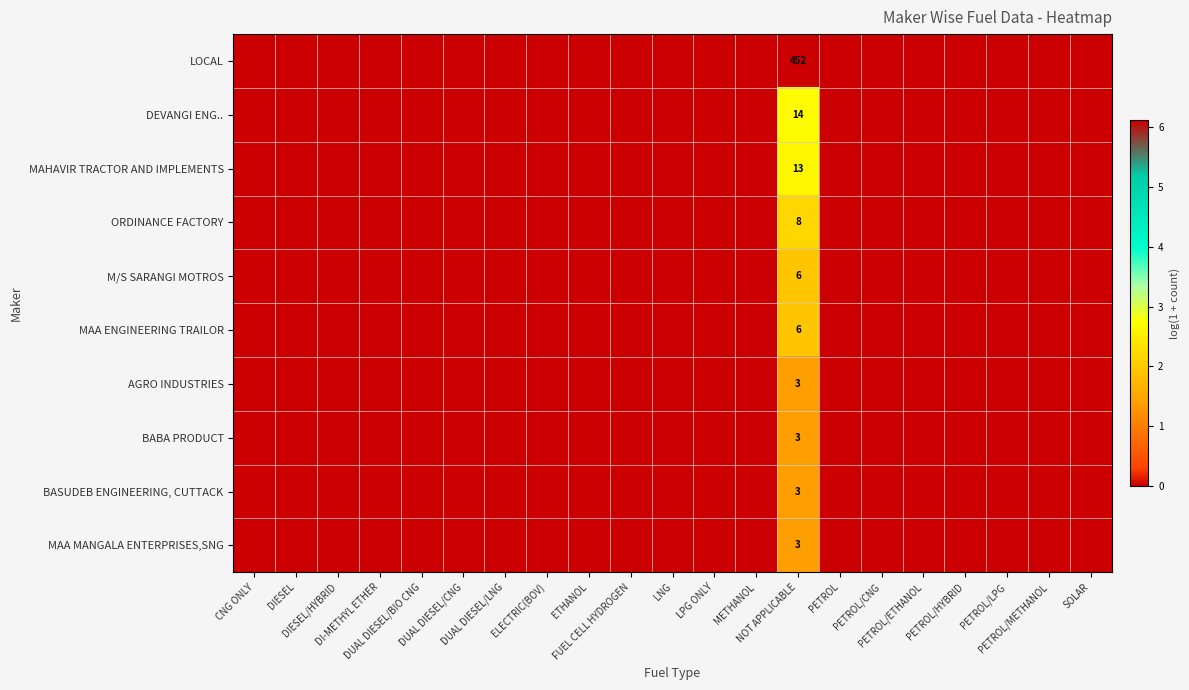

Which series changed the most between NOT APPLICABLE and PETROL/ETHANOL?

LOCAL